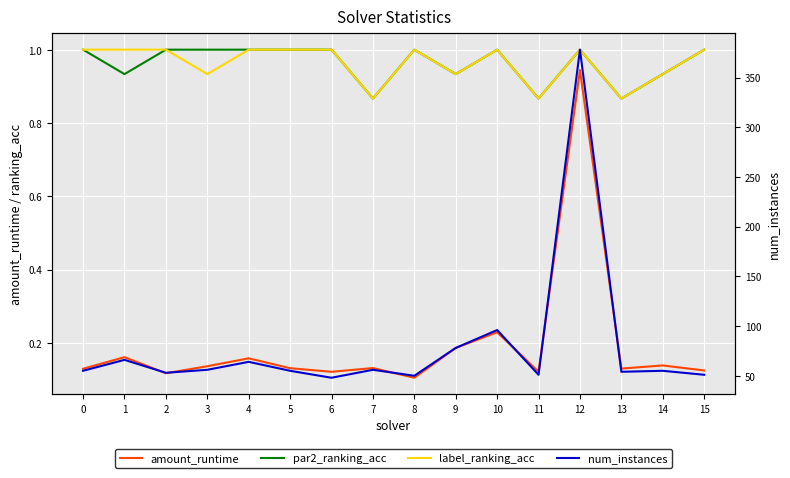

At which category is the sum across all series the highest?

12